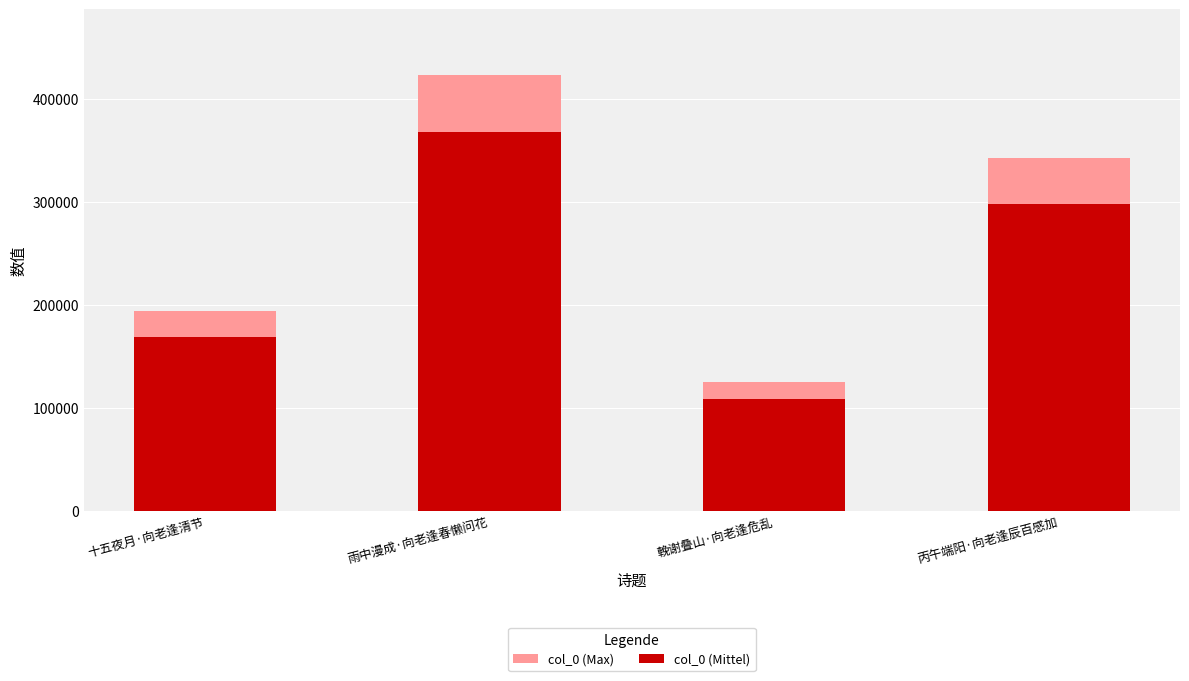

What is the approximate value of col_0 (Max) at 十五夜月·向老逢清节?

194210.8